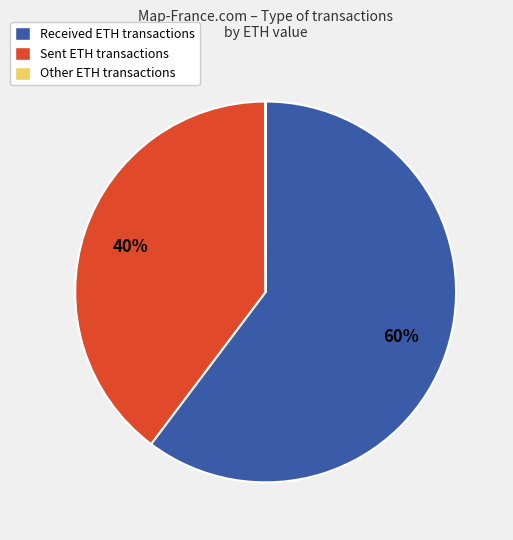

Is there a majority slice in this chart?

Yes